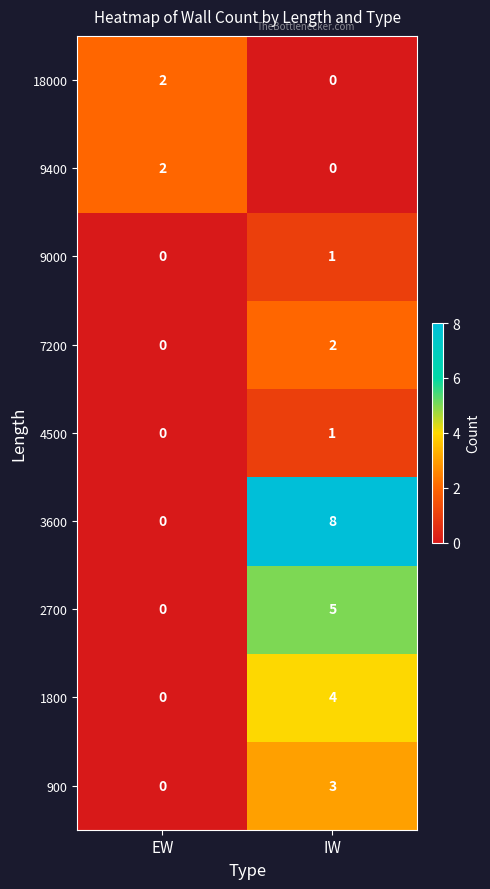

Which category has the highest value across all series?

IW